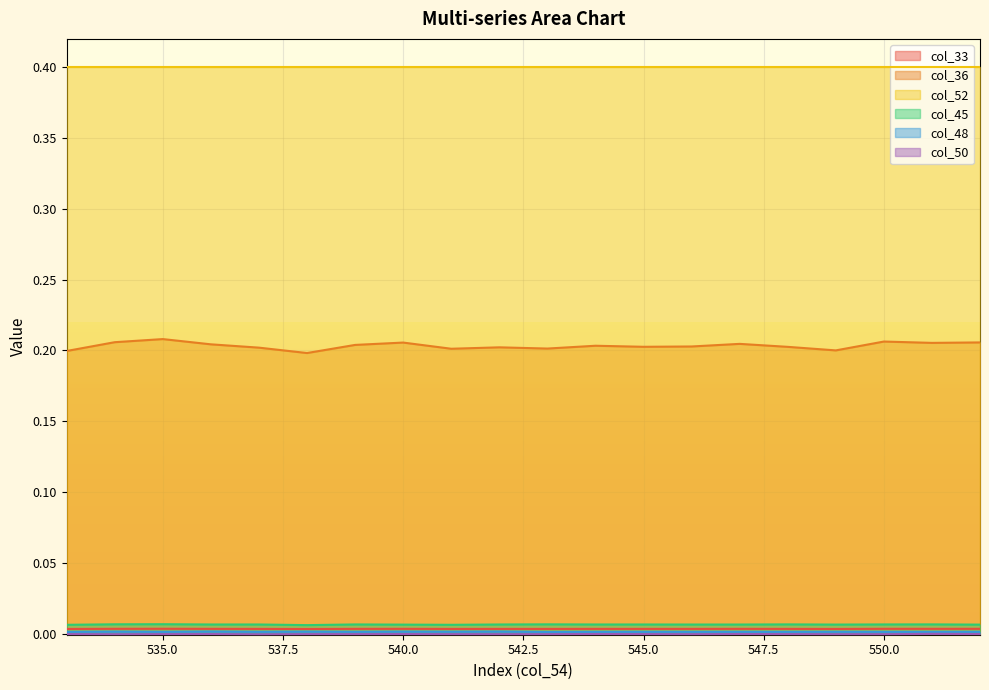

Which series changed the most between 533 and 544?

col_36